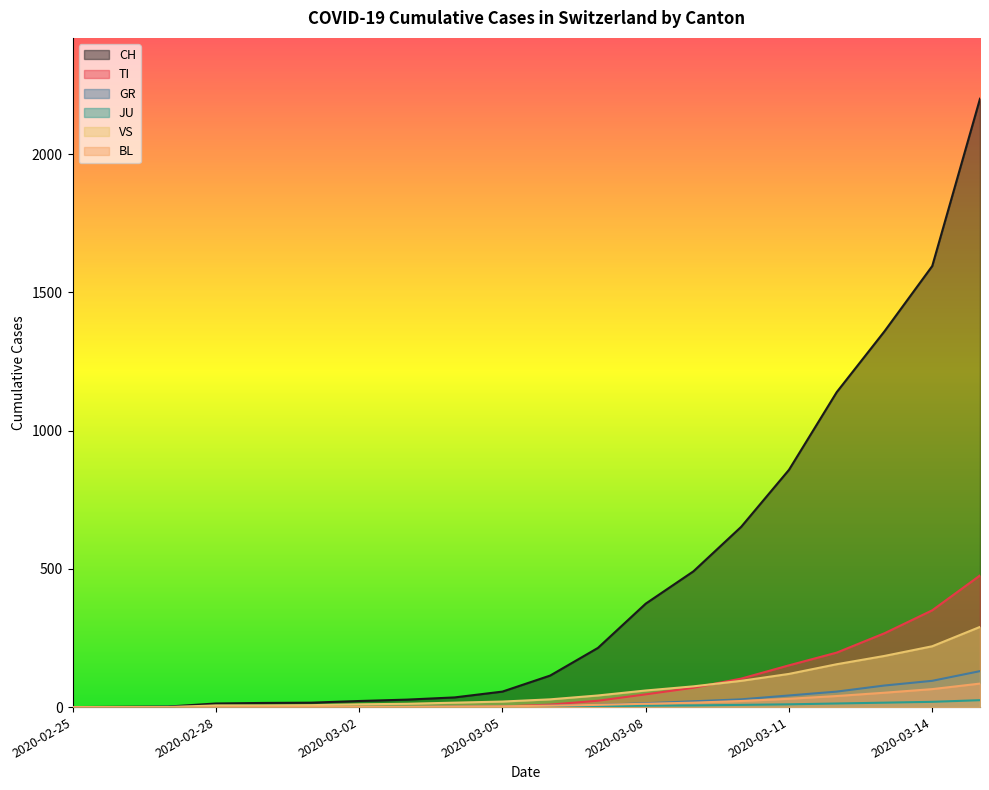

True or false: TI has more than 0 points higher than both neighbors.

False